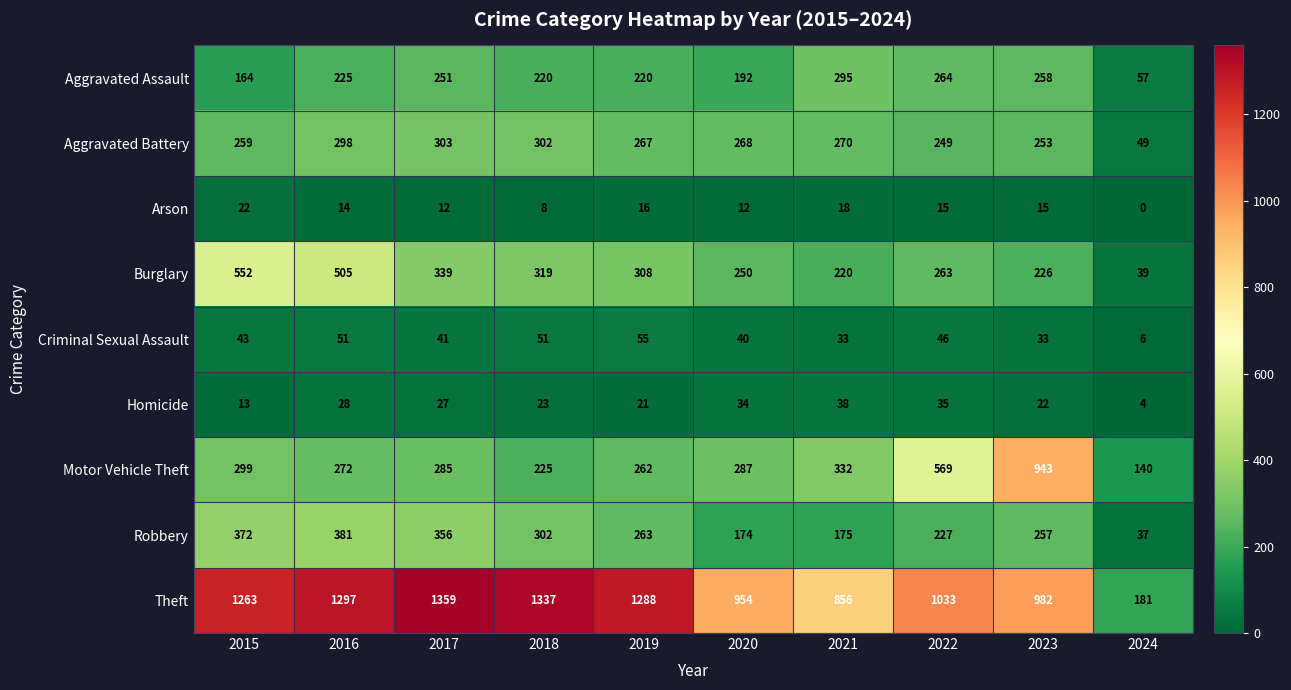

What is the highest value of the Motor Vehicle Theft series?

943